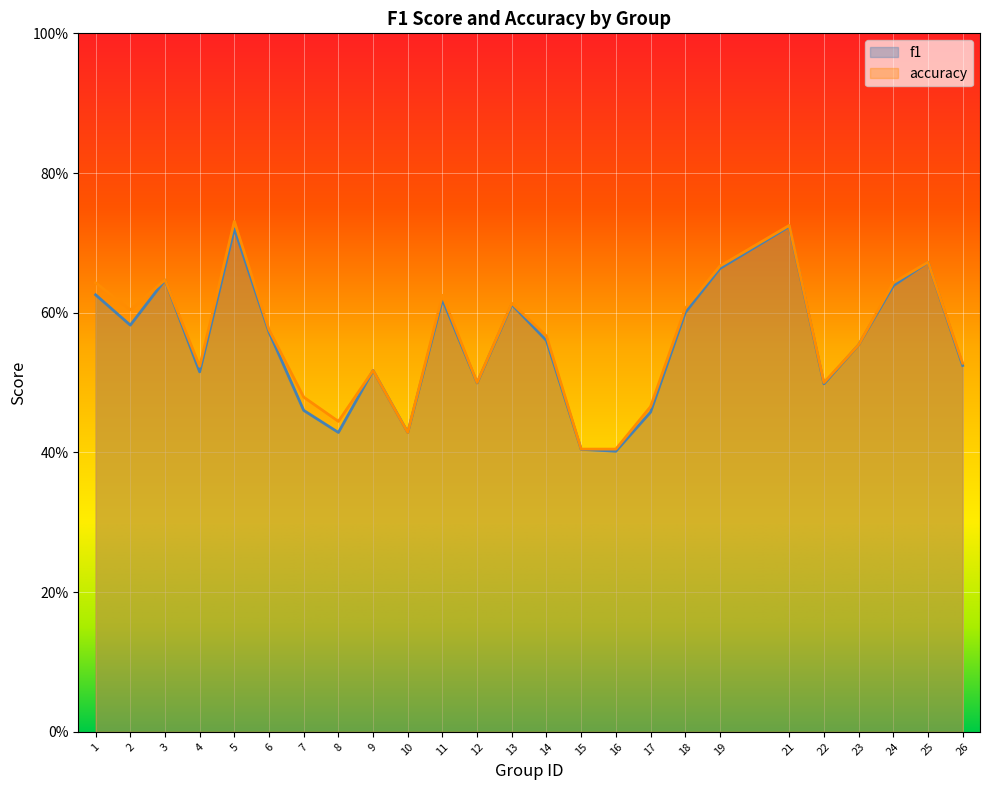

Is the value of accuracy at 5 greater than the value of f1 at 10?

Yes